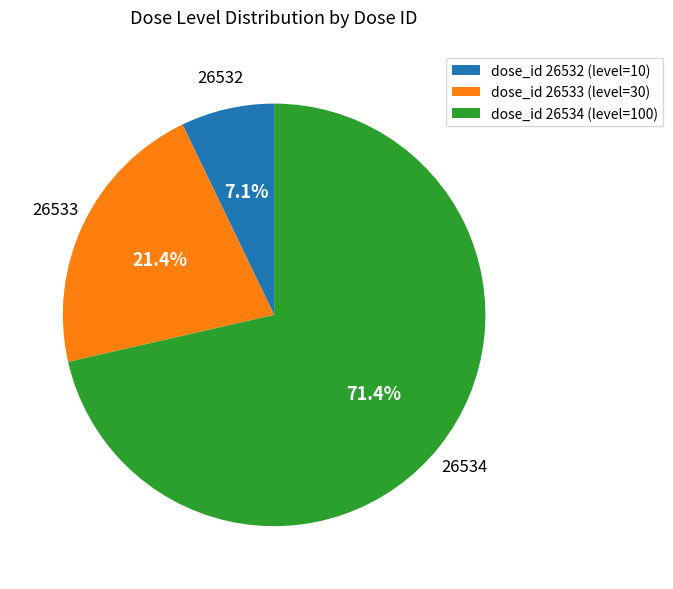

How many segments does this pie chart have?

3